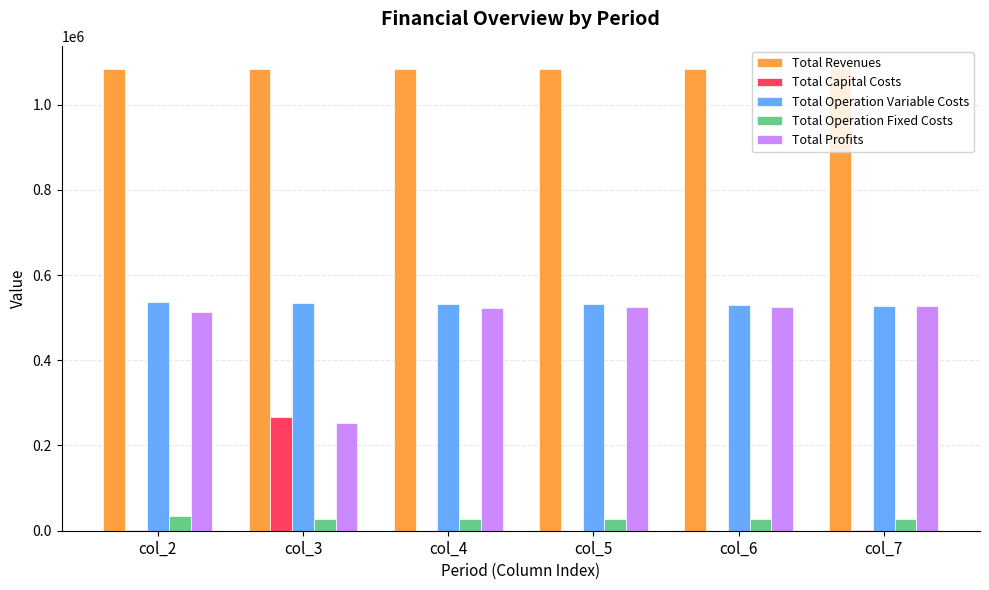

The value of Total Capital Costs at col_4 is -186961.7. True or false?

False